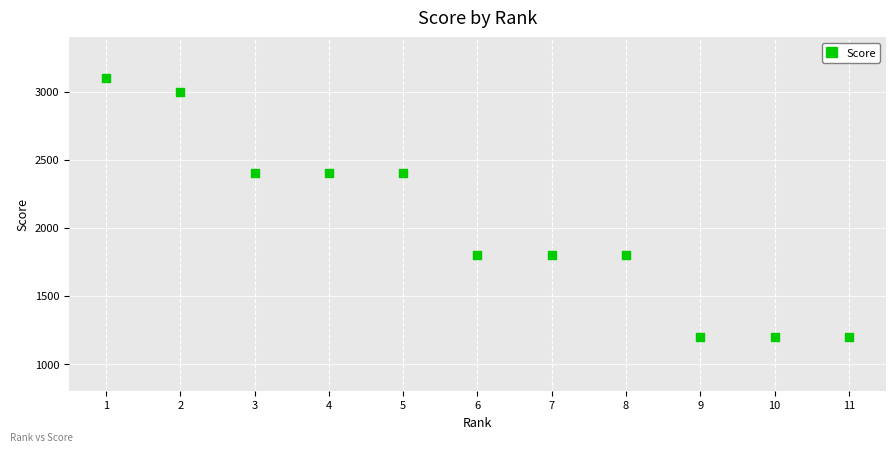

What is the average X value?

6